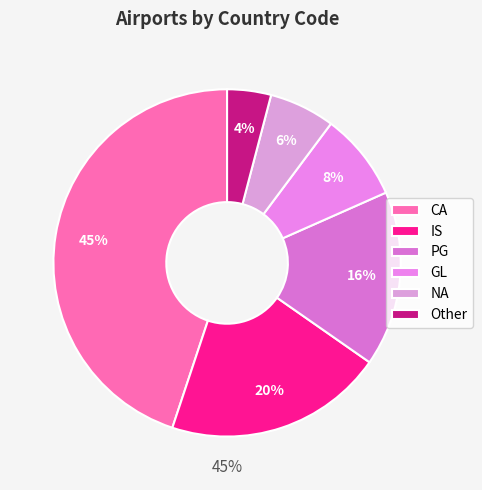

What is the largest slice in the pie chart?

CA